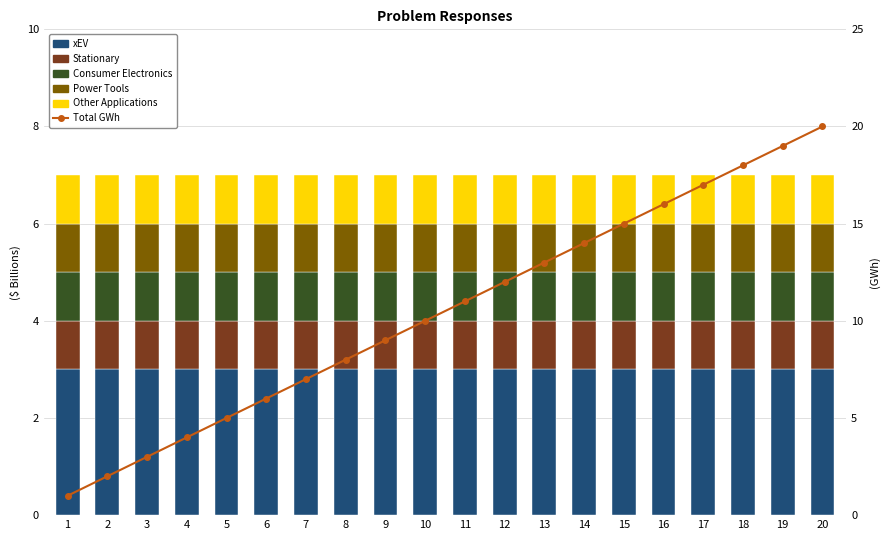

At 12, list the series in order from smallest to largest.

Stationary, Consumer Electronics, Power Tools, Other Applications, xEV, Total GWh